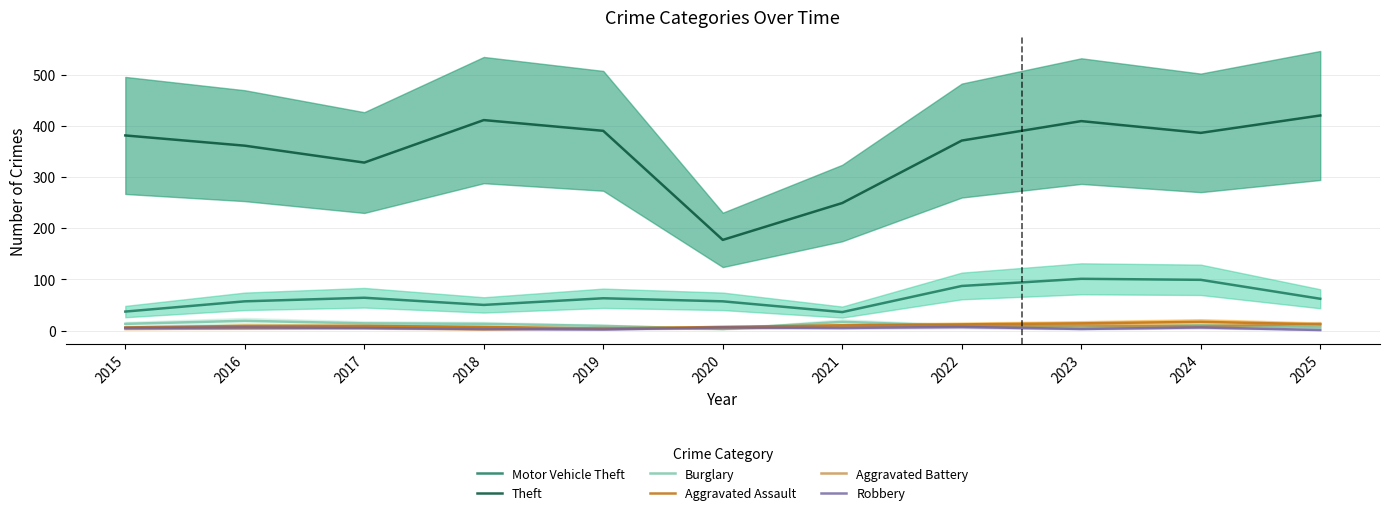

The Aggravated Battery series shows 3 at 2018. True or false?

False